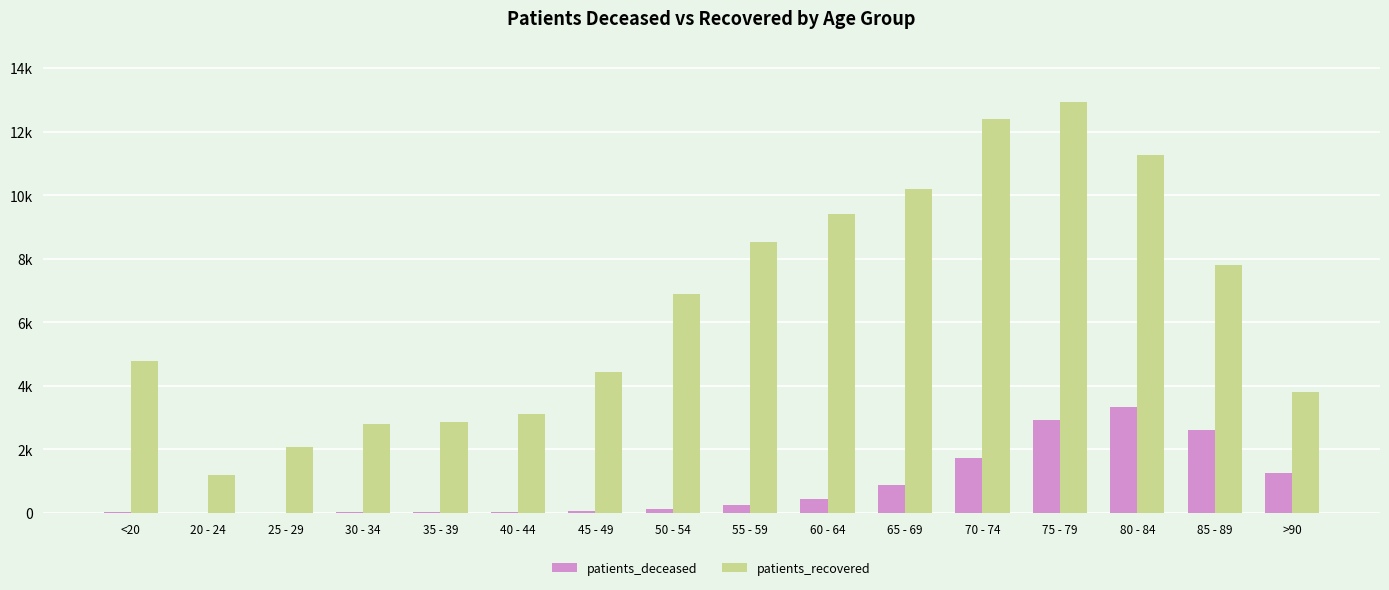

What are all the series names shown in the legend?

patients_deceased, patients_recovered